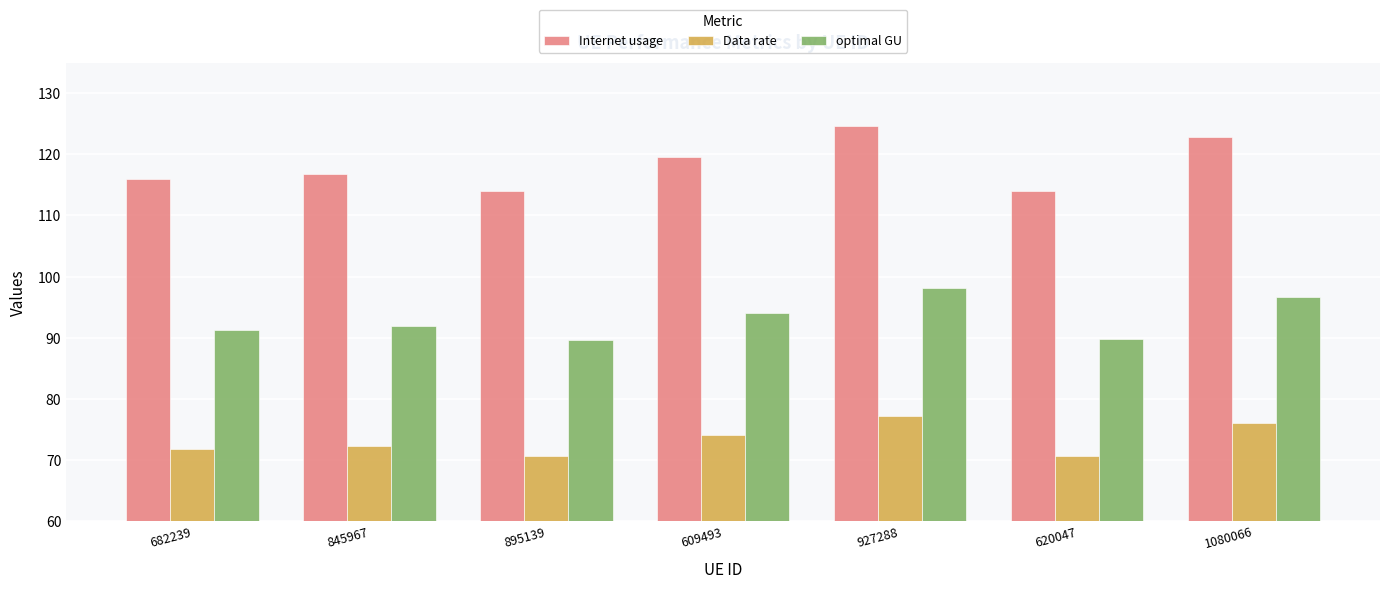

Read the Data rate value at 620047.

70.6